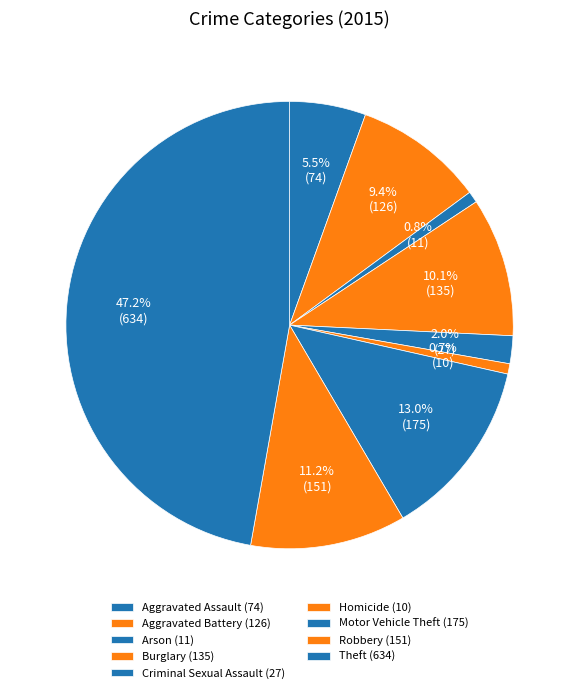

Which has a higher value, Motor Vehicle Theft or Robbery?

Motor Vehicle Theft